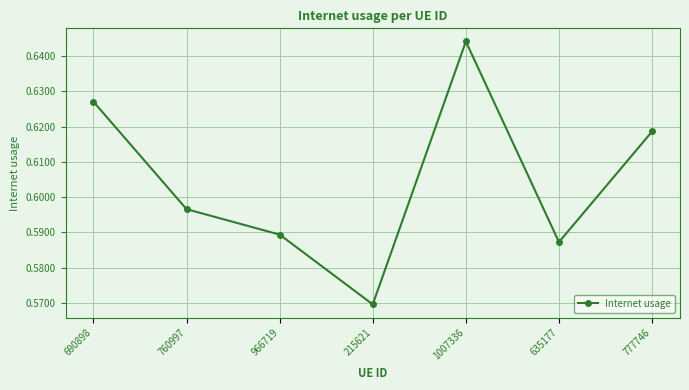

Where is the data nearest to the value 0?

215621